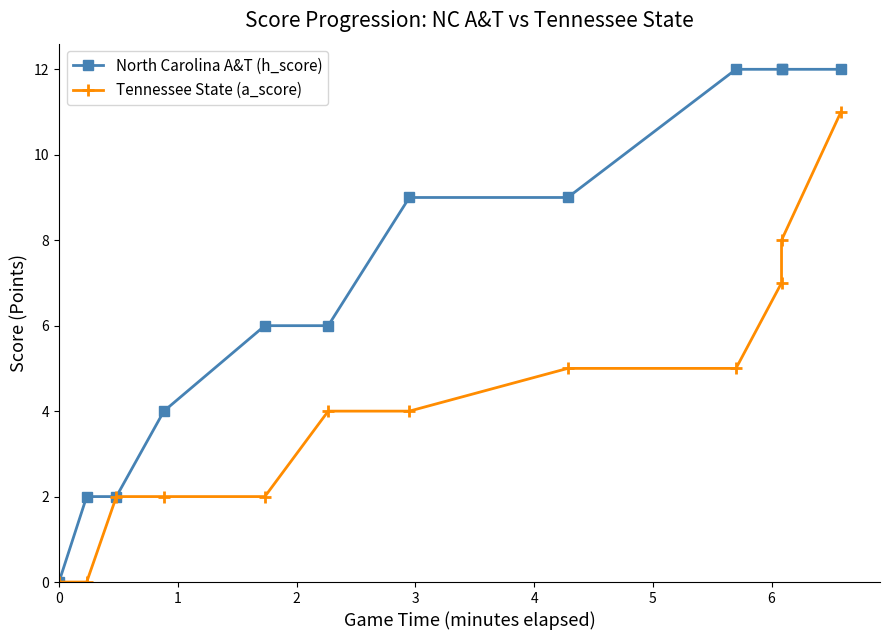

True or false: North Carolina A&T (h_score) and Tennessee State (a_score) cross at least once.

False